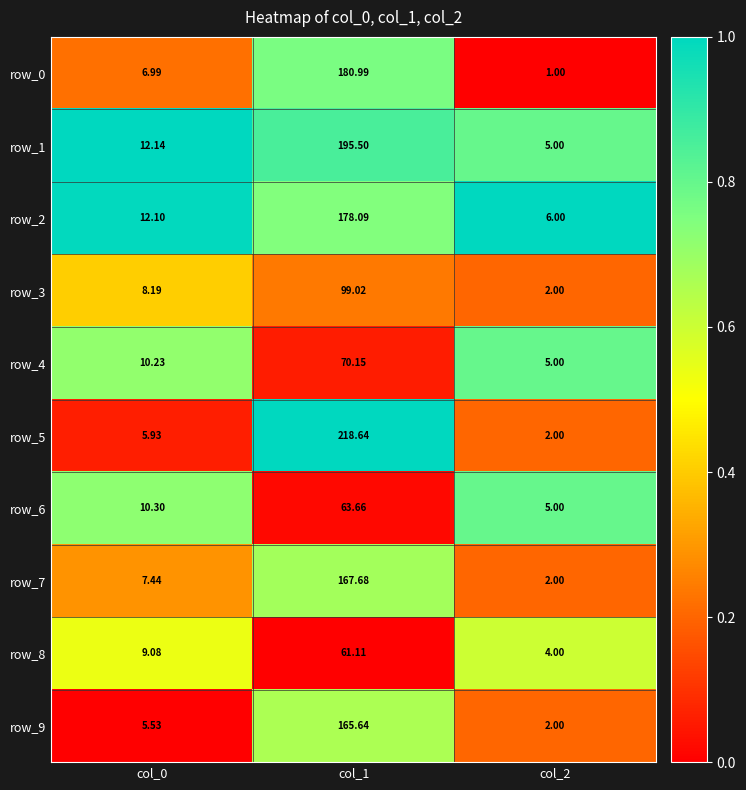

What is the maximum value shown in the chart?

218.6